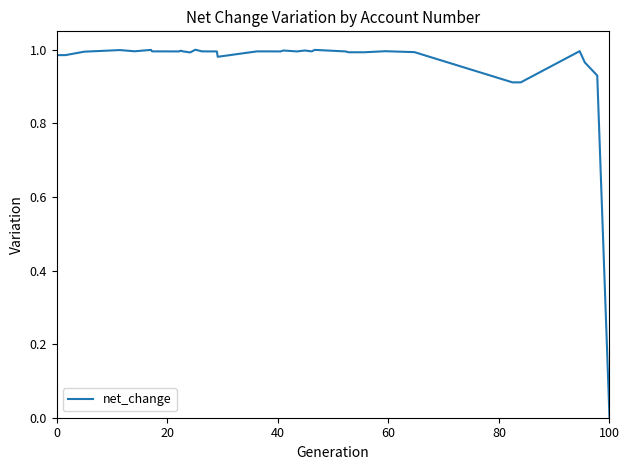

Which label corresponds to the smallest value in the chart?

100